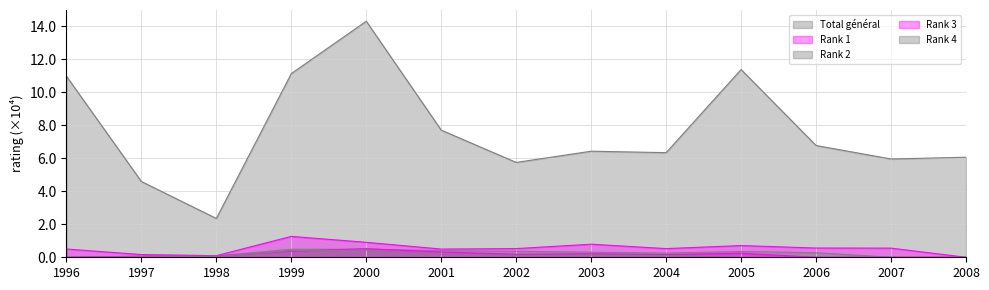

Which category has the lowest value in the Rank 4 series?

1996